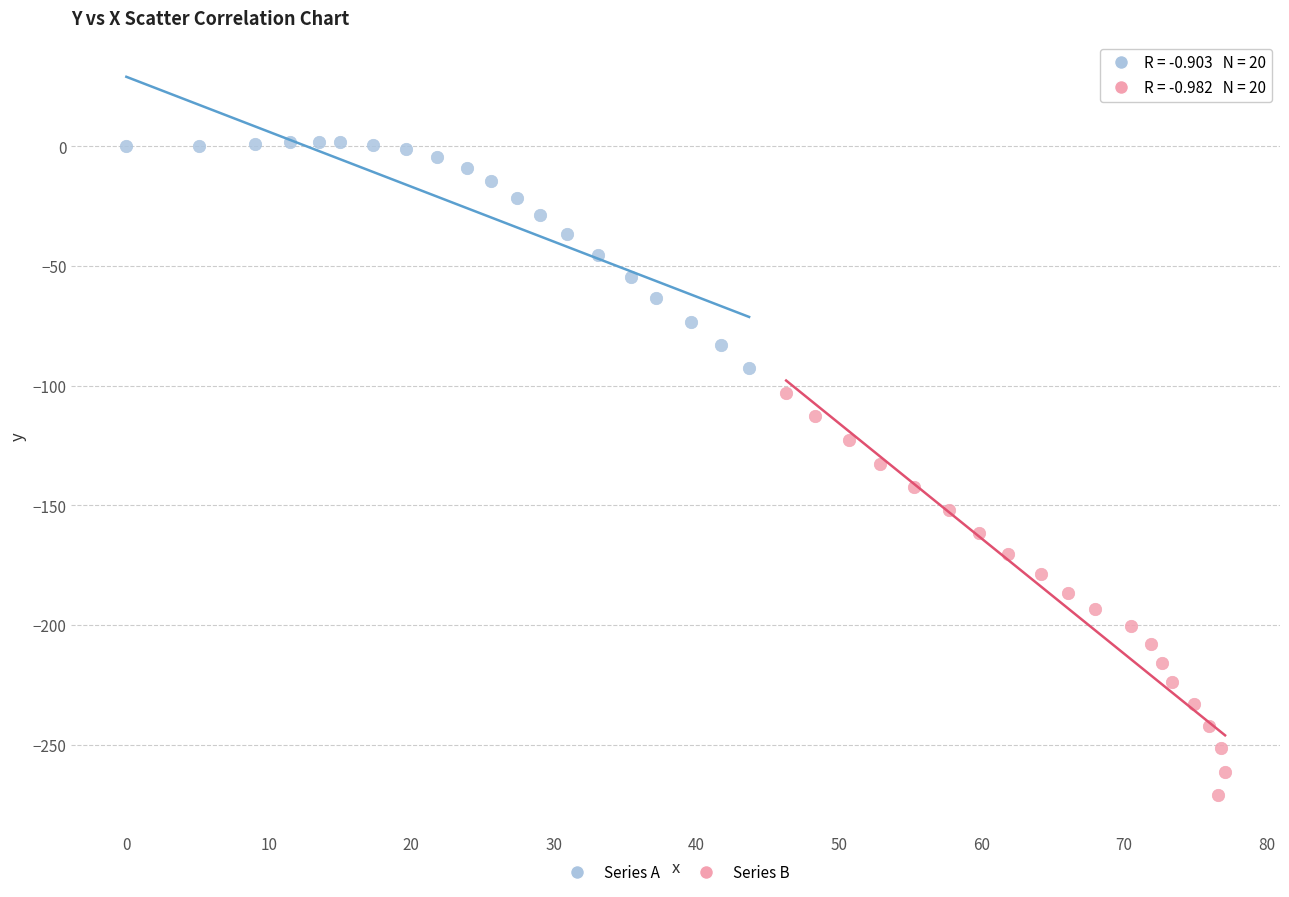

Which series reaches the maximum Y coordinate?

Series A